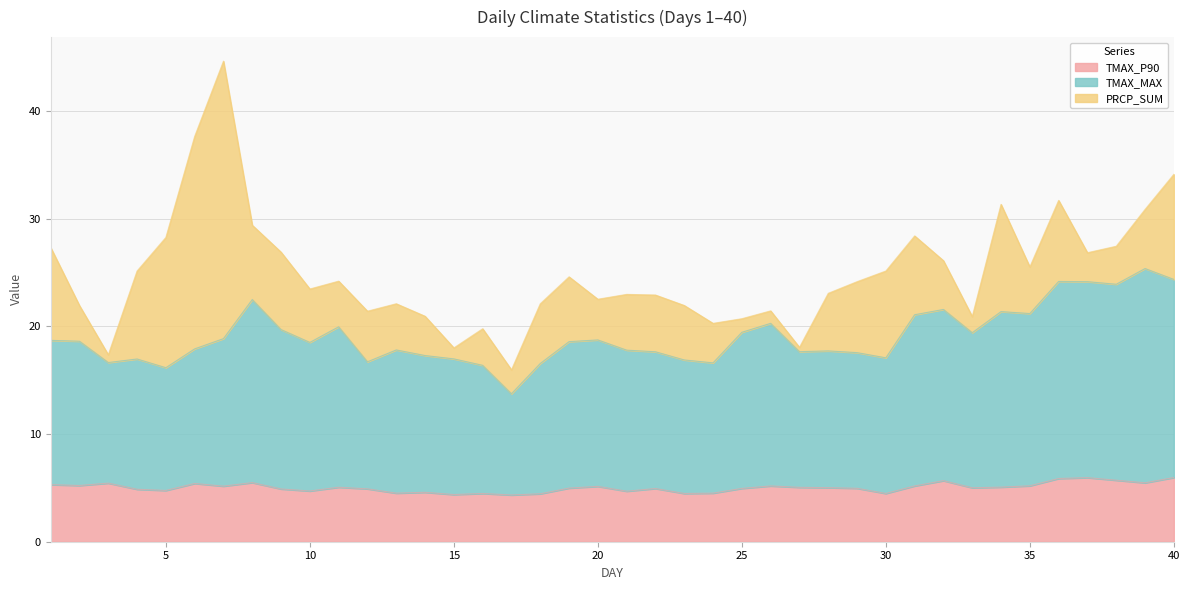

True or false: TMAX_P90 and TMAX_MAX cross at least once.

False